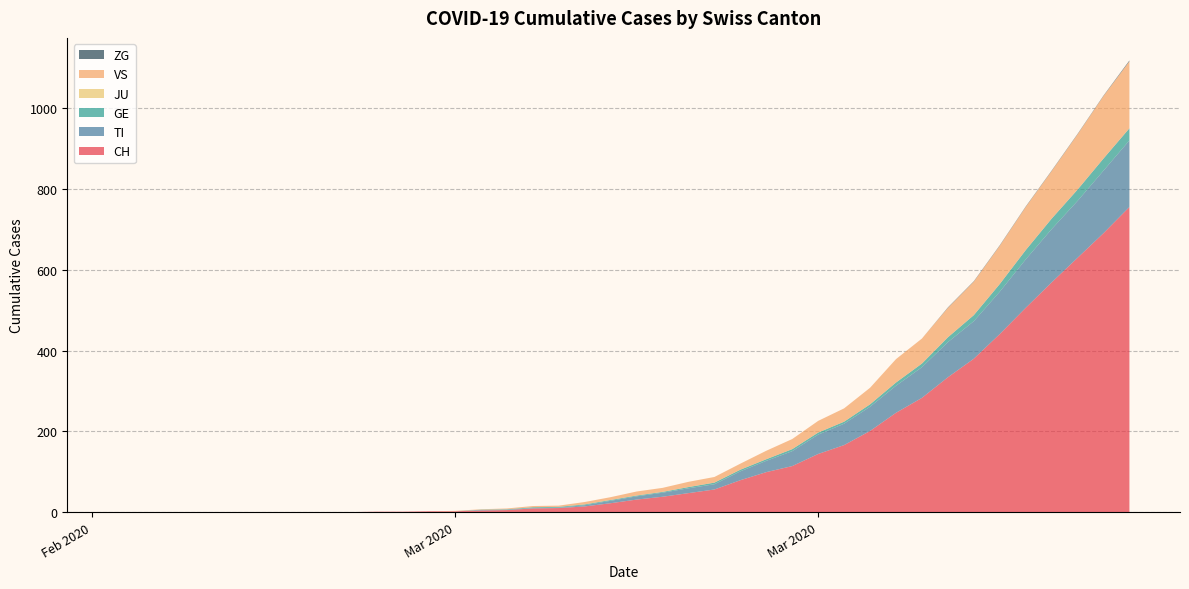

Reading right to left, extract all data points from this chart.

CH: 2020-04-04=756	2020-04-03=691	2020-04-02=630	2020-04-01=569	2020-03-31=506	2020-03-30=441	2020-03-29=380	2020-03-28=334	2020-03-27=283	2020-03-26=246	2020-03-25=201	2020-03-24=166	2020-03-23=144	2020-03-22=114	2020-03-21=99	2020-03-20=79	2020-03-19=56	2020-03-18=47	2020-03-17=38	2020-03-16=31	2020-03-15=22	2020-03-14=14	2020-03-13=10	2020-03-12=9	2020-03-11=5	2020-03-10=4	2020-03-09=2	2020-03-08=2	2020-03-07=1	2020-03-06=1	2020-03-05=0	2020-03-04=0	2020-03-03=0	2020-03-02=0	2020-03-01=0	2020-02-29=0	2020-02-28=0	2020-02-27=0	2020-02-26=0	2020-02-25=0
TI: 2020-04-04=165	2020-04-03=155	2020-04-02=141	2020-04-01=132	2020-03-31=120	2020-03-30=105	2020-03-29=93	2020-03-28=87	2020-03-27=76	2020-03-26=67	2020-03-25=60	2020-03-24=53	2020-03-23=48	2020-03-22=37	2020-03-21=28	2020-03-20=22	2020-03-19=13	2020-03-18=12	2020-03-17=10	2020-03-16=8	2020-03-15=6	2020-03-14=3	2020-03-13=1	2020-03-12=1	2020-03-11=1	2020-03-10=1	2020-03-09=0	2020-03-08=0	2020-03-07=0	2020-03-06=0	2020-03-05=0	2020-03-04=0	2020-03-03=0	2020-03-02=0	2020-03-01=0	2020-02-29=0	2020-02-28=0	2020-02-27=0	2020-02-26=0	2020-02-25=0
GE: 2020-04-04=30	2020-04-03=30	2020-04-02=28	2020-04-01=26	2020-03-31=23	2020-03-30=19	2020-03-29=15	2020-03-28=12	2020-03-27=9	2020-03-26=8	2020-03-25=6	2020-03-24=5	2020-03-23=5	2020-03-22=5	2020-03-21=4	2020-03-20=4	2020-03-19=4	2020-03-18=3	2020-03-17=2	2020-03-16=2	2020-03-15=2	2020-03-14=2	2020-03-13=2	2020-03-12=2	2020-03-11=1	2020-03-10=1	2020-03-09=0	2020-03-08=0	2020-03-07=0	2020-03-06=0	2020-03-05=0	2020-03-04=0	2020-03-03=0	2020-03-02=0	2020-03-01=0	2020-02-29=0	2020-02-28=0	2020-02-27=0	2020-02-26=0	2020-02-25=0
JU: 2020-04-04=0	2020-04-03=0	2020-04-02=0	2020-04-01=0	2020-03-31=0	2020-03-30=0	2020-03-29=0	2020-03-28=0	2020-03-27=0	2020-03-26=0	2020-03-25=0	2020-03-24=0	2020-03-23=0	2020-03-22=0	2020-03-21=0	2020-03-20=0	2020-03-19=0	2020-03-18=0	2020-03-17=0	2020-03-16=0	2020-03-15=0	2020-03-14=0	2020-03-13=0	2020-03-12=0	2020-03-11=0	2020-03-10=0	2020-03-09=0	2020-03-08=0	2020-03-07=0	2020-03-06=0	2020-03-05=0	2020-03-04=0	2020-03-03=0	2020-03-02=0	2020-03-01=0	2020-02-29=0	2020-02-28=0	2020-02-27=0	2020-02-26=0	2020-02-25=0
VS: 2020-04-04=166	2020-04-03=155	2020-04-02=137	2020-04-01=118	2020-03-31=107	2020-03-30=95	2020-03-29=83	2020-03-28=73	2020-03-27=62	2020-03-26=58	2020-03-25=41	2020-03-24=33	2020-03-23=29	2020-03-22=25	2020-03-21=21	2020-03-20=15	2020-03-19=14	2020-03-18=13	2020-03-17=10	2020-03-16=10	2020-03-15=7	2020-03-14=6	2020-03-13=3	2020-03-12=3	2020-03-11=2	2020-03-10=1	2020-03-09=1	2020-03-08=0	2020-03-07=0	2020-03-06=0	2020-03-05=0	2020-03-04=0	2020-03-03=0	2020-03-02=0	2020-03-01=0	2020-02-29=0	2020-02-28=0	2020-02-27=0	2020-02-26=0	2020-02-25=0
ZG: 2020-04-04=2	2020-04-03=1	2020-04-02=1	2020-04-01=1	2020-03-31=1	2020-03-30=1	2020-03-29=1	2020-03-28=1	2020-03-27=0	2020-03-26=0	2020-03-25=0	2020-03-24=0	2020-03-23=0	2020-03-22=0	2020-03-21=0	2020-03-20=0	2020-03-19=0	2020-03-18=0	2020-03-17=0	2020-03-16=0	2020-03-15=0	2020-03-14=0	2020-03-13=0	2020-03-12=0	2020-03-11=0	2020-03-10=0	2020-03-09=0	2020-03-08=0	2020-03-07=0	2020-03-06=0	2020-03-05=0	2020-03-04=0	2020-03-03=0	2020-03-02=0	2020-03-01=0	2020-02-29=0	2020-02-28=0	2020-02-27=0	2020-02-26=0	2020-02-25=0